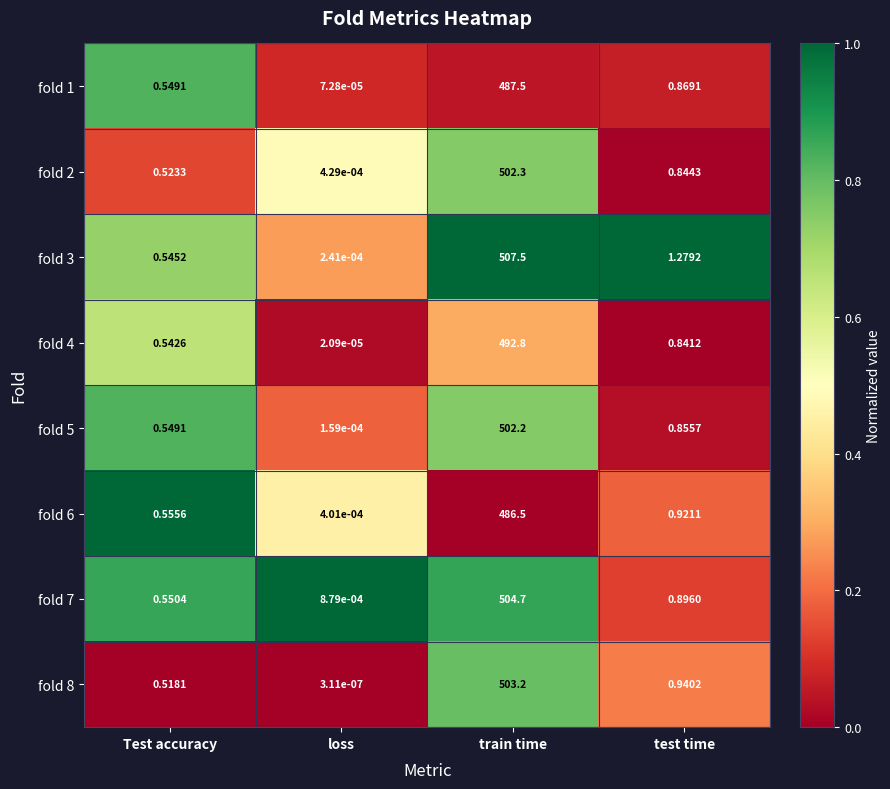

What is the spread (max minus min) of values at train time?

21.0